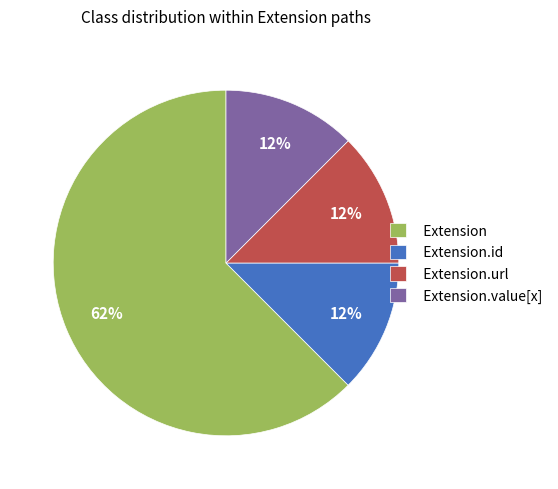

The Extension.id slice represents 1% of the pie. True or false?

False